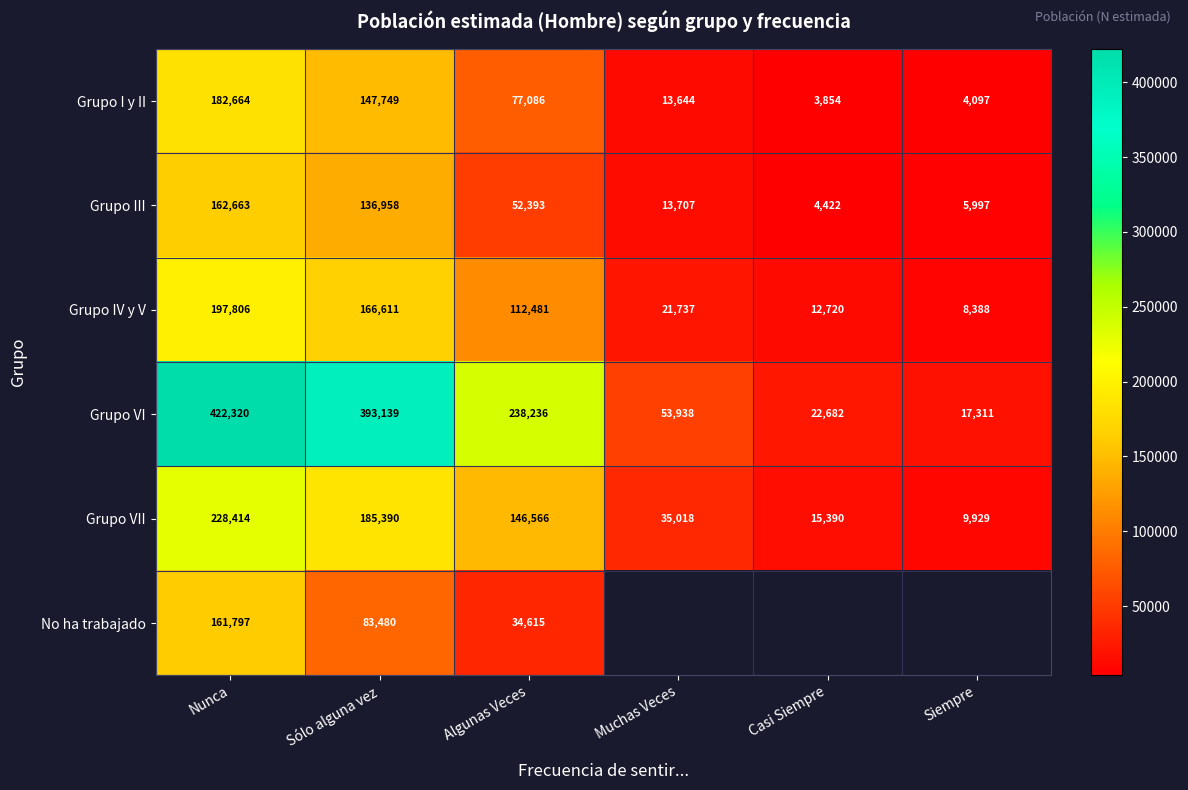

Rank the series at Sólo alguna vez from lowest to highest value.

No ha trabajado, Grupo III, Grupo I y II, Grupo IV y V, Grupo VII, Grupo VI